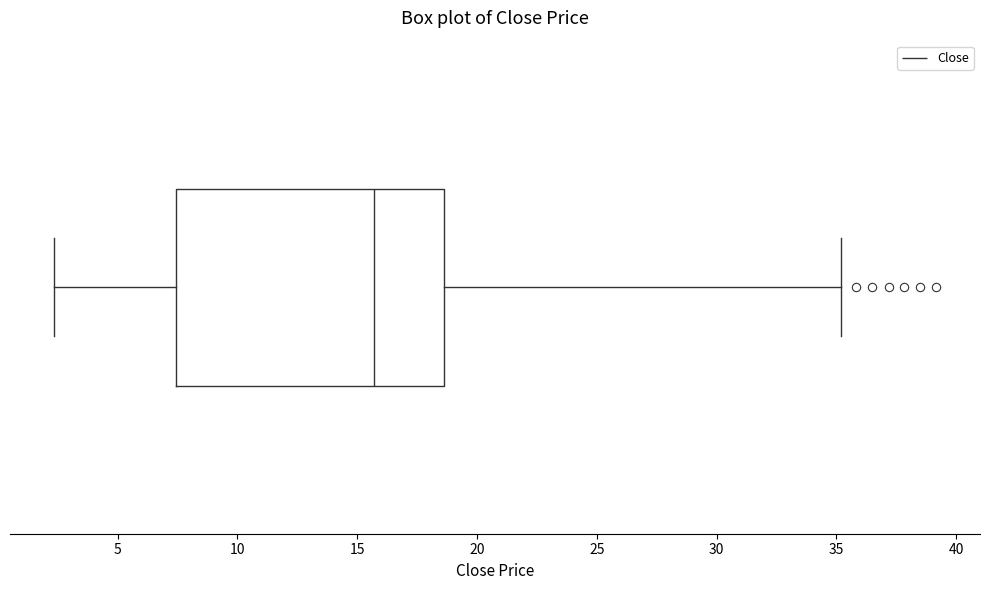

Read this box plot against the x-axis: the position of the median line, the range covered by the box, and the ends of both whiskers. The values are not printed on the chart, so give them approximately, as read against the axis.

median 15.5, box 7.5 to 18.5, whiskers 2.5 to 35.0